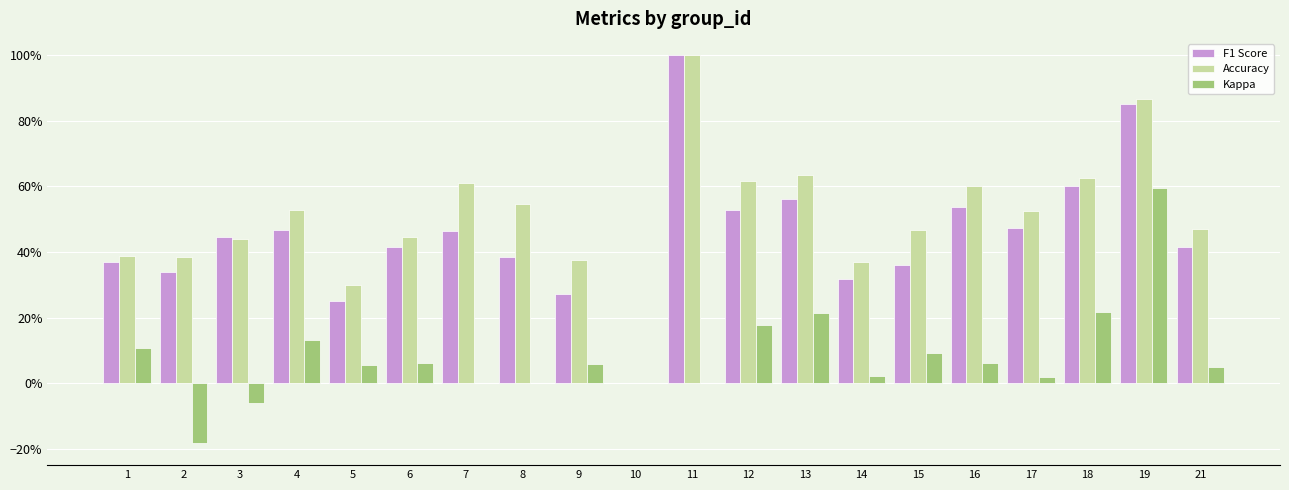

At which category is the sum across all series the highest?

19